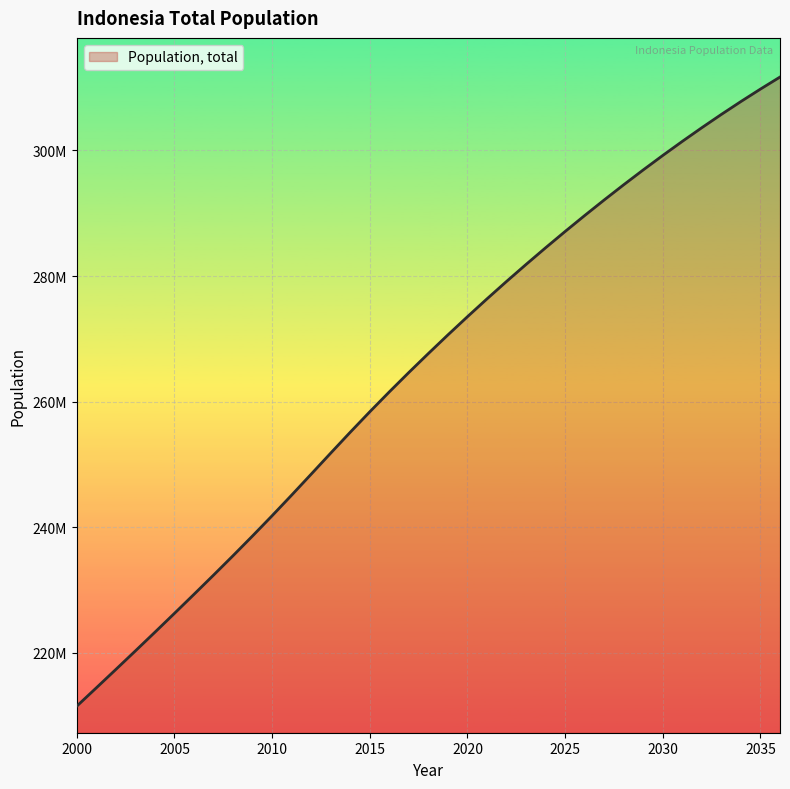

Where does the data first go above 267663435?

2019